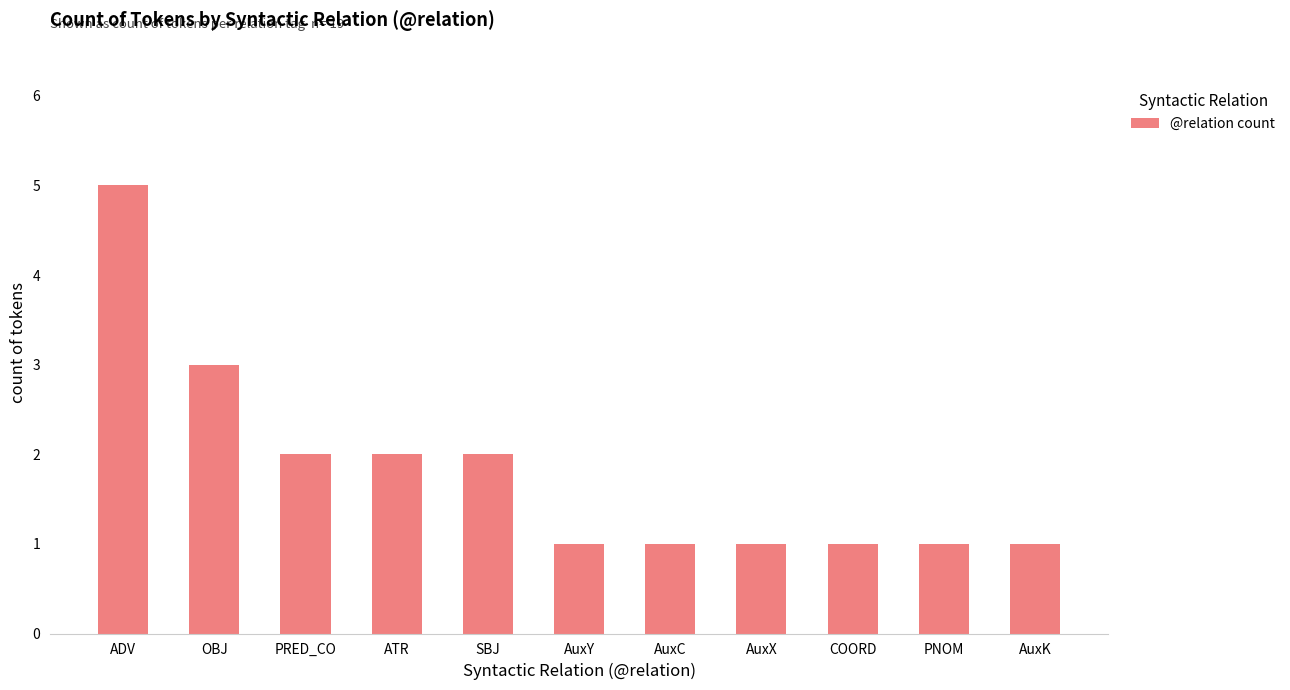

What is the change in value from ADV to AuxX?

-4